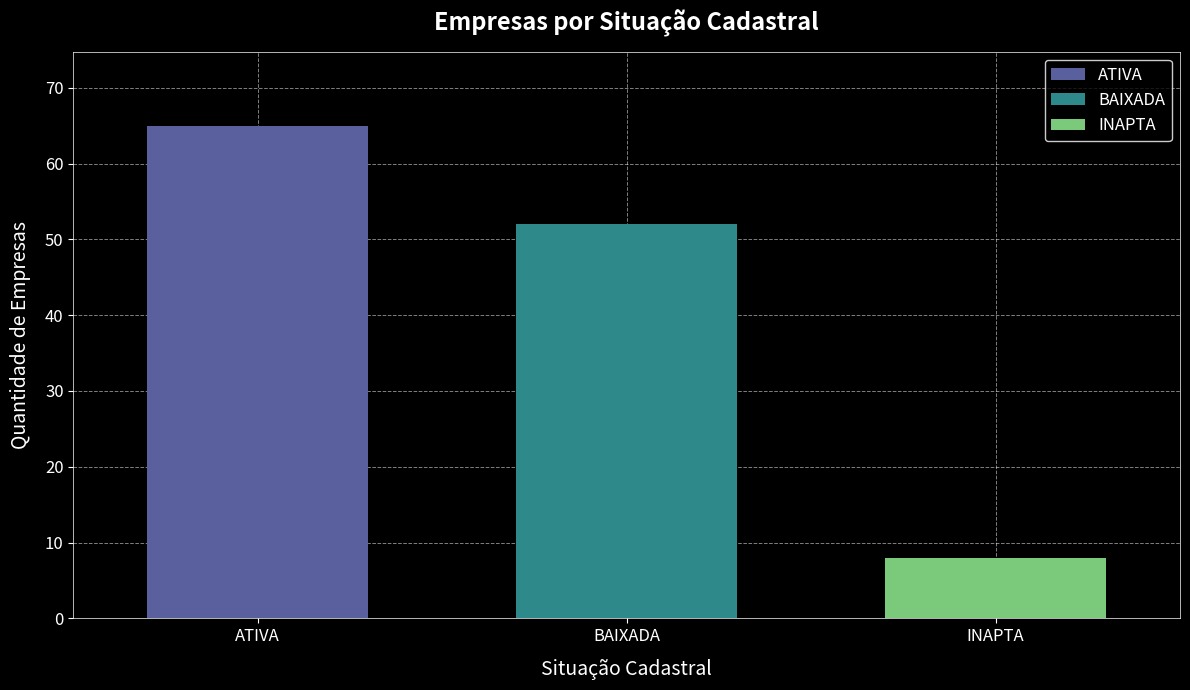

Is it true that INAPTA equals 8 at BAIXADA?

True